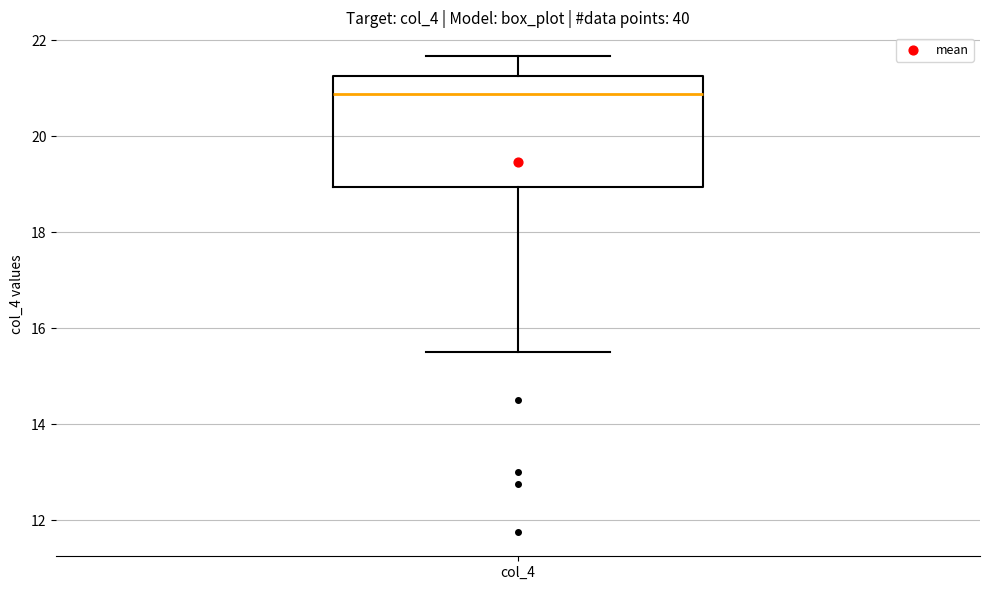

Where does the median line of the box for col_4 sit on the y-axis? The values are not printed on the chart, so give them approximately, as read against the axis.

20.8